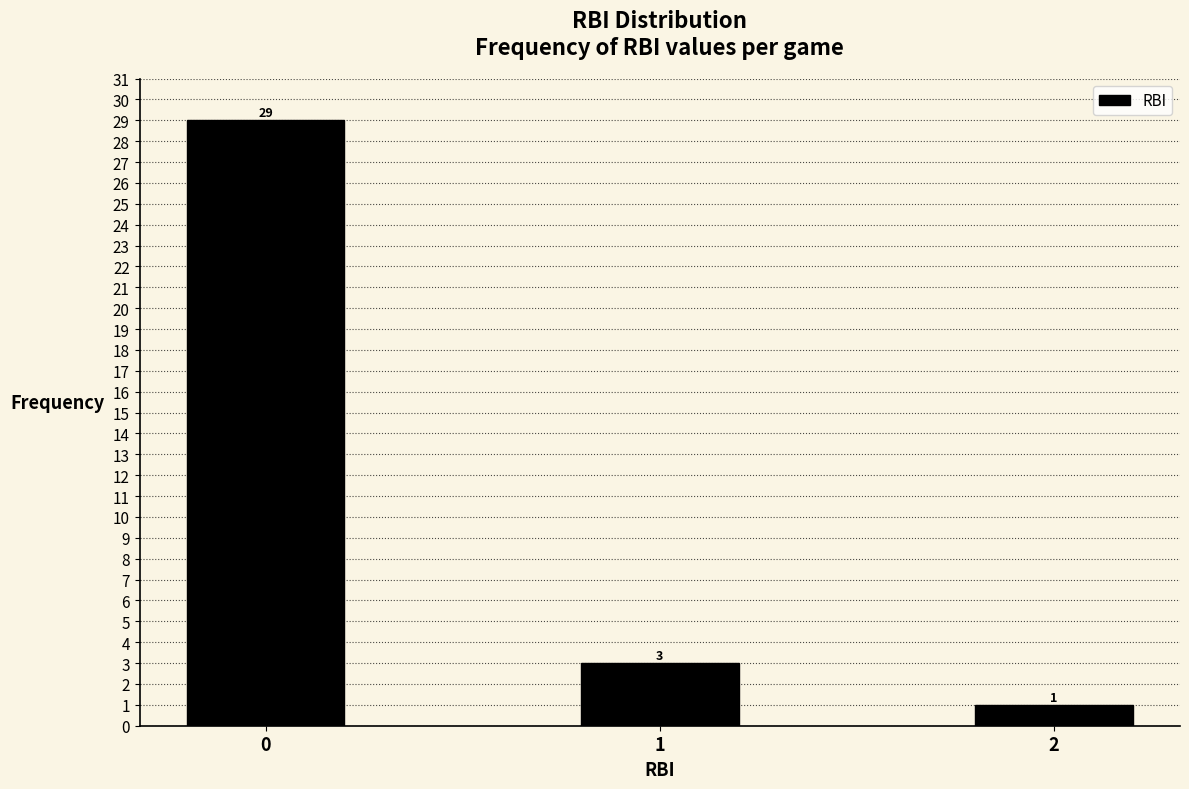

Reading right to left, extract all data points from this chart.

2=1	1=3	0=29